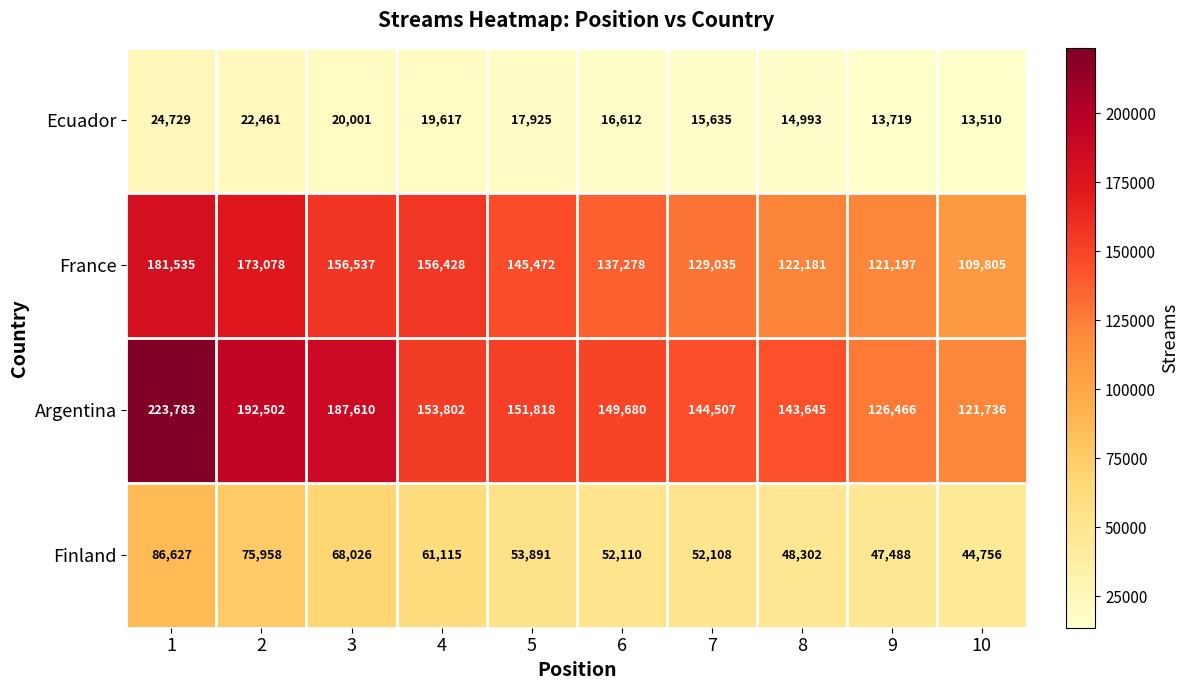

What is the sum of the Ecuador values at 9 and 4?

33336